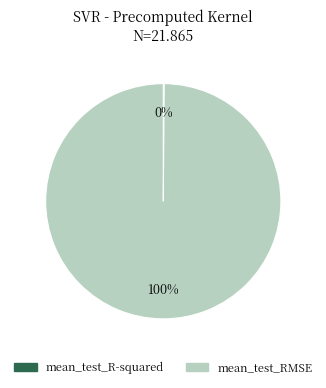

To the nearest percent, what is the difference between the largest and smallest slice percentages?

100%